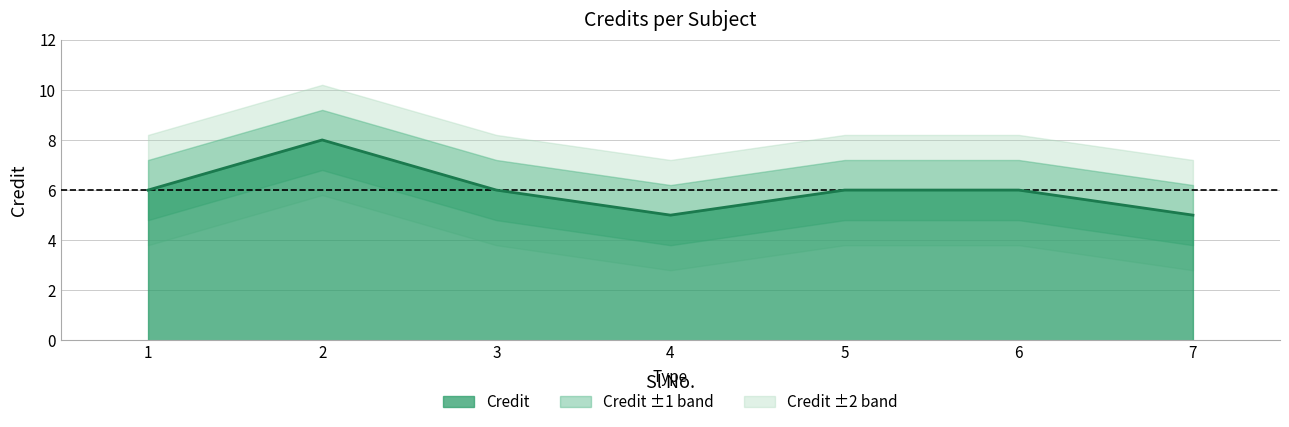

What is the change in value from 2 to 5?

-2